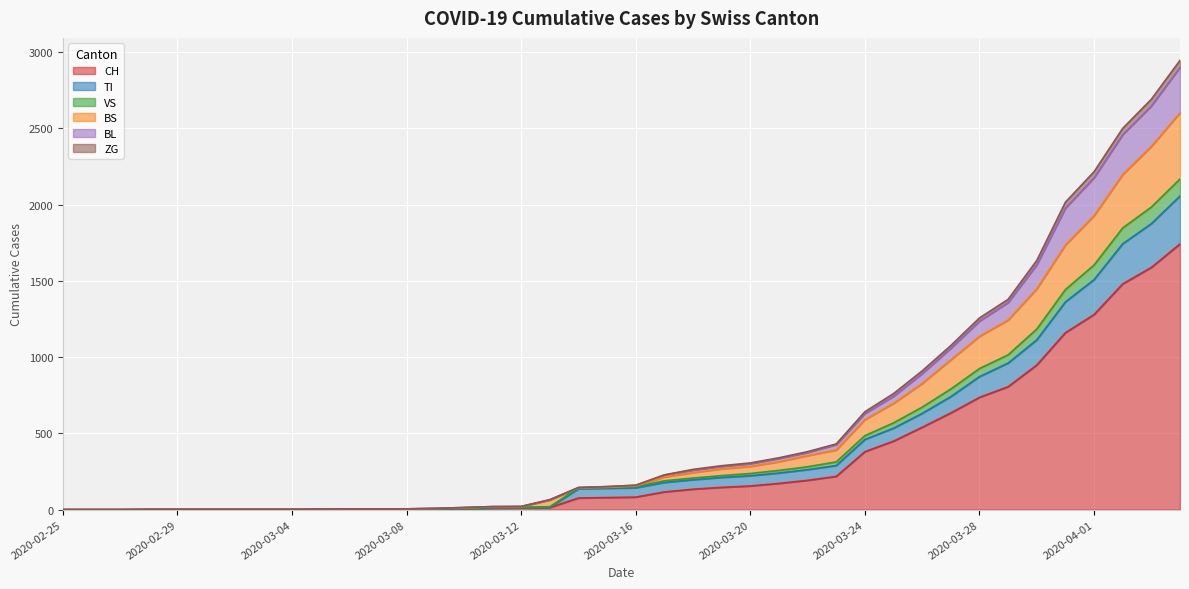

What is the highest value of the CH series?

1742